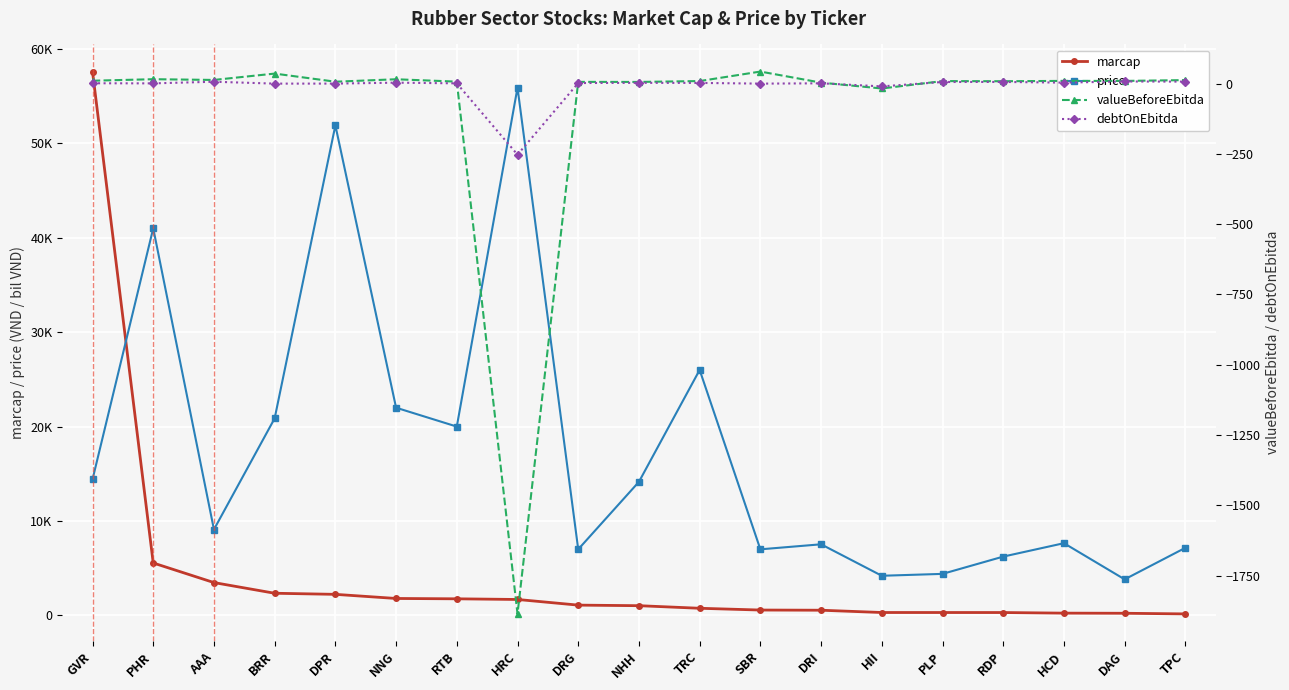

True or false: price and debtOnEbitda cross at least once.

False